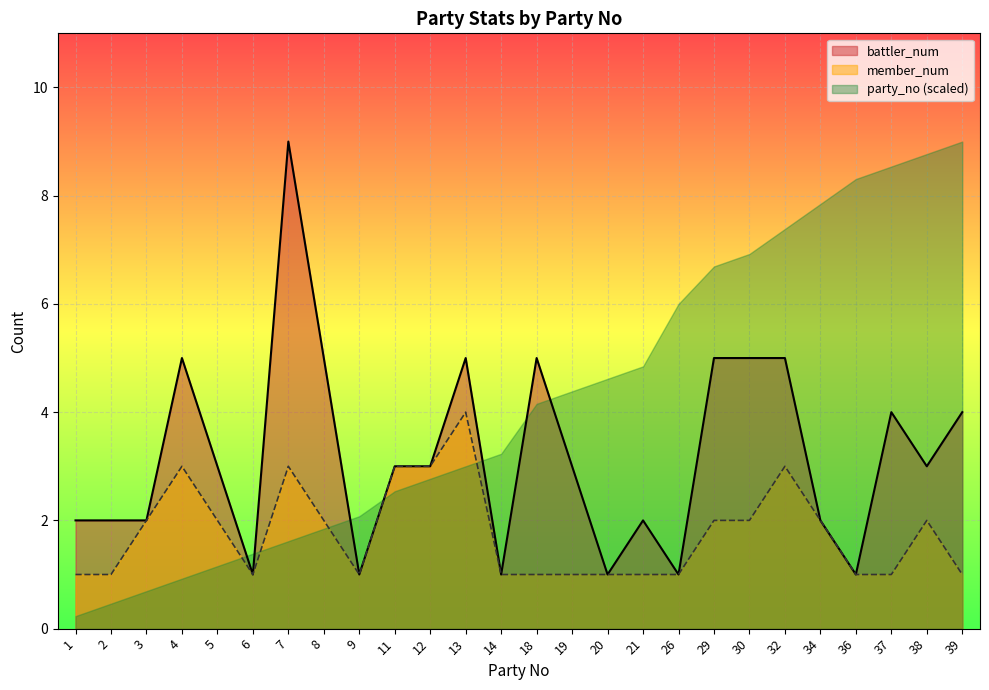

What is the sum of the member_num values at 36 and 2?

2.0